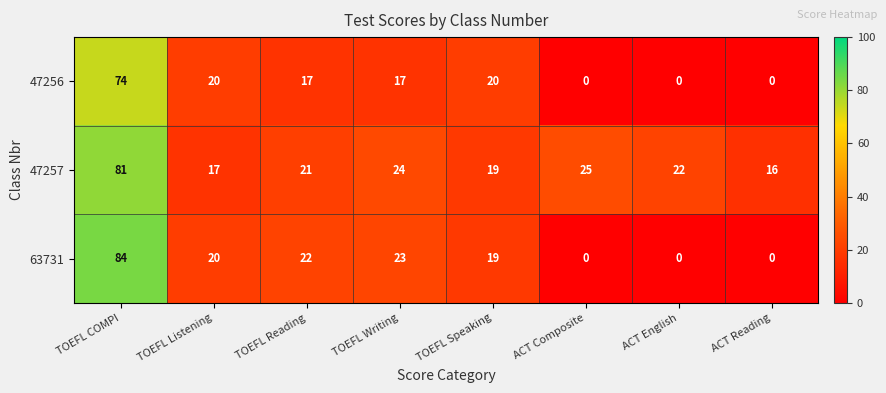

How many data points in 63731 are less than 20?

4